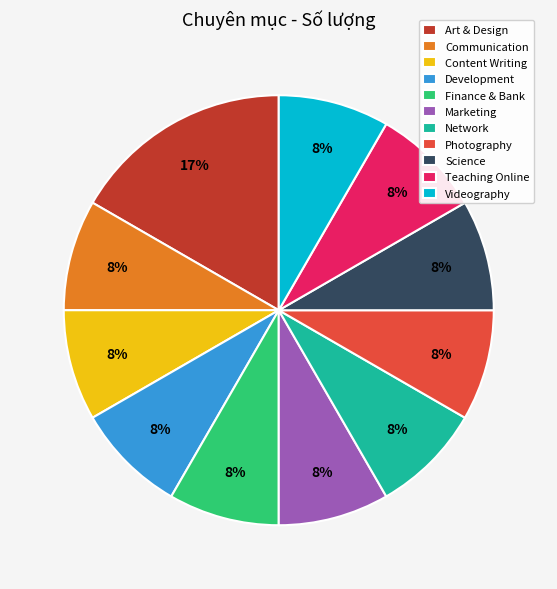

Which slice is the largest?

Art & Design